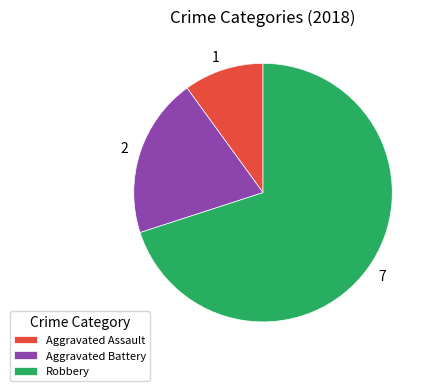

Do Robbery and Aggravated Battery together represent more than half of the pie?

Yes